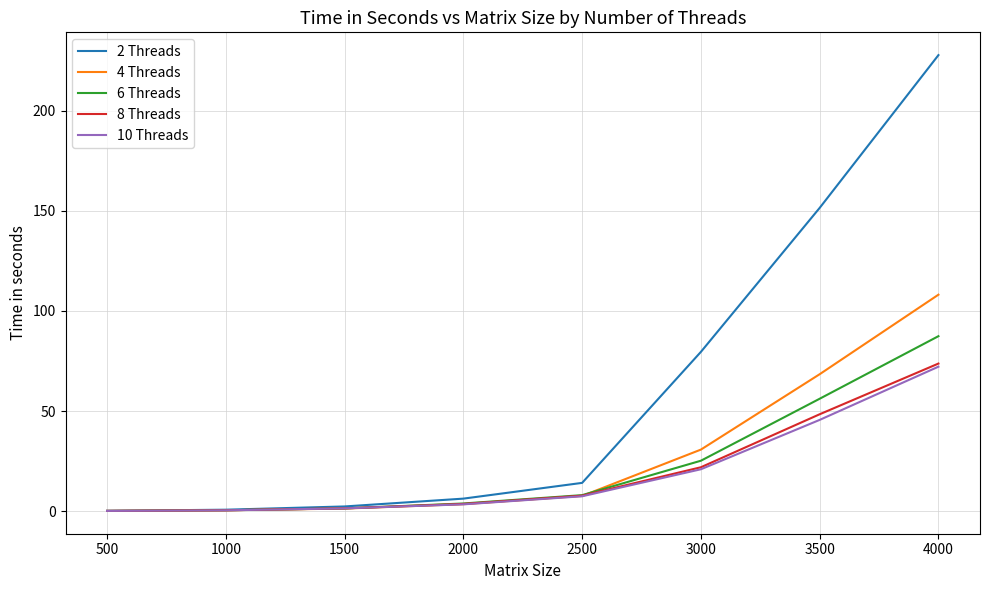

Which series has the largest total across all categories?

2 Threads